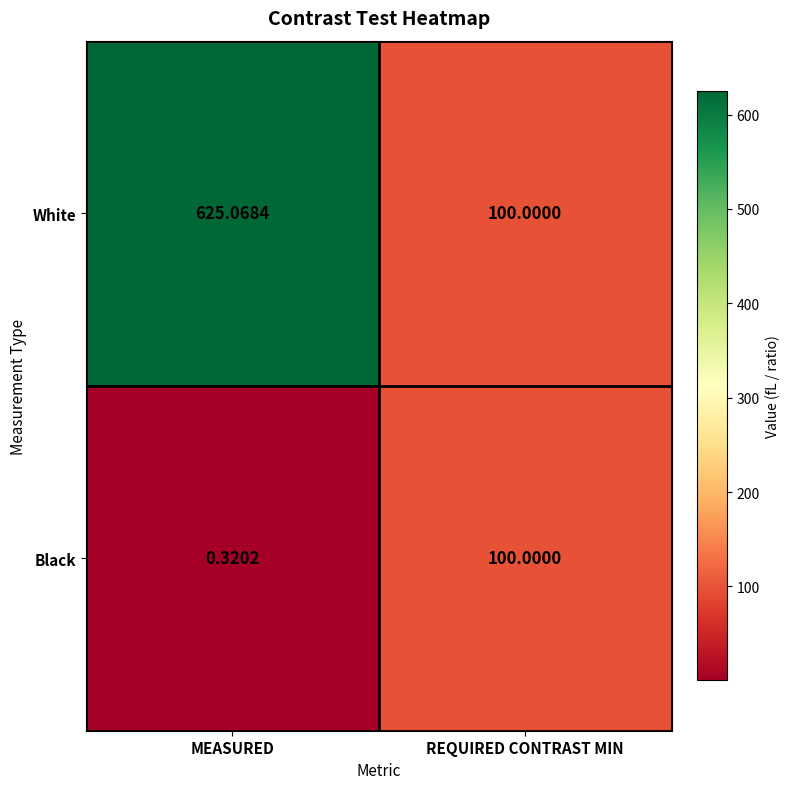

Rank the series by their average value, from highest to lowest.

White, Black